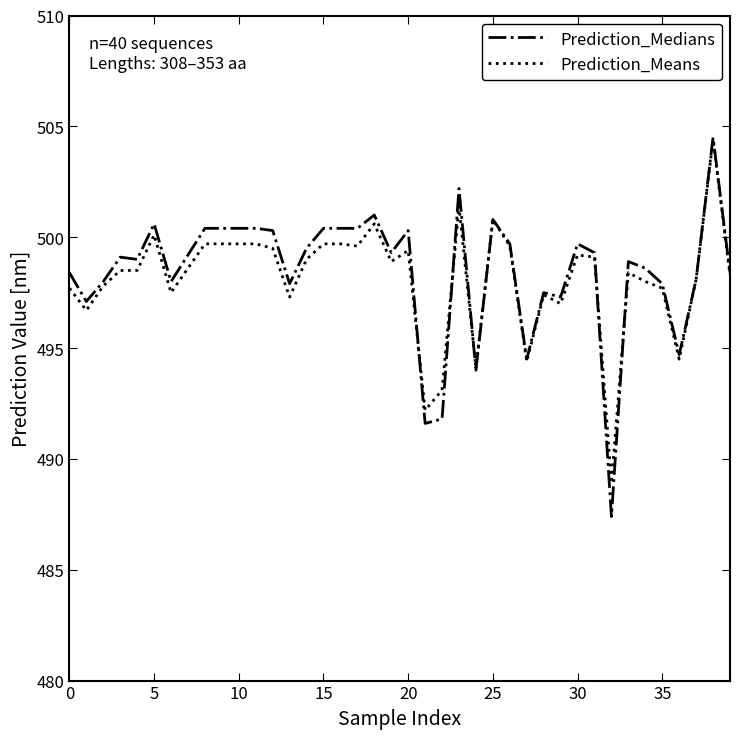

What is the lowest value of the Prediction_Medians series?

487.4